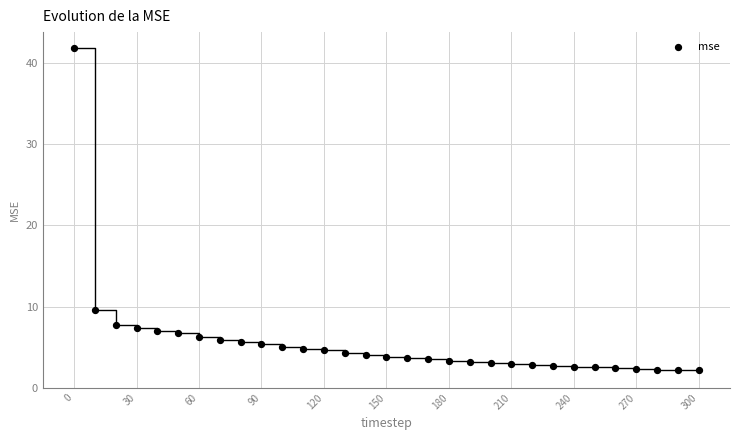

What Y value in the scatter plot is closest to 21?

9.5